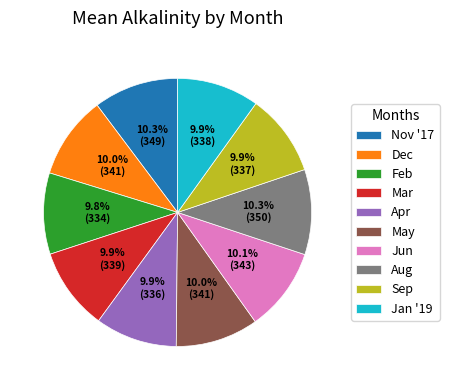

How many slices are in this pie chart?

10